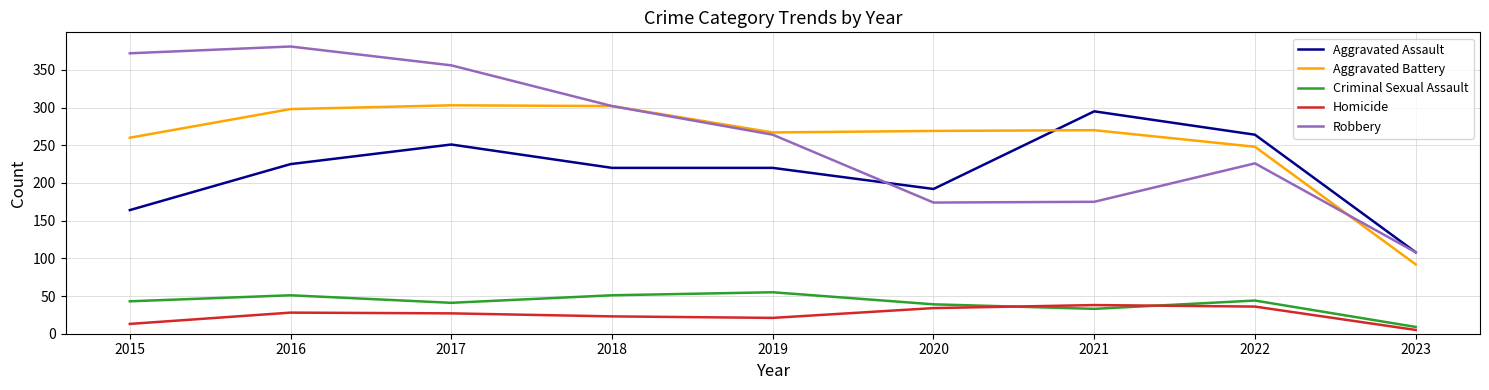

The value of Robbery at 2023 is 59. True or false?

False